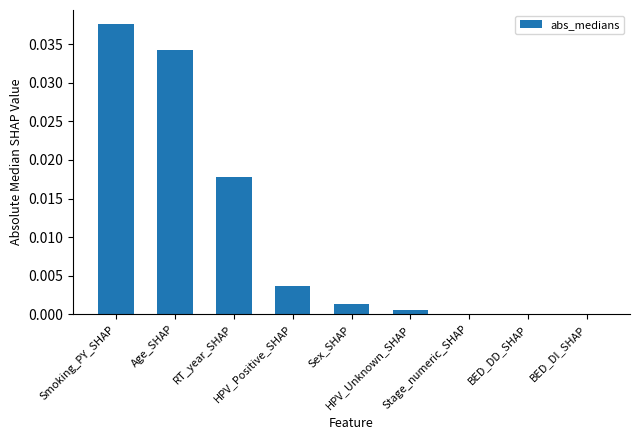

True or false: the data shows 0.0 at Age_SHAP.

False